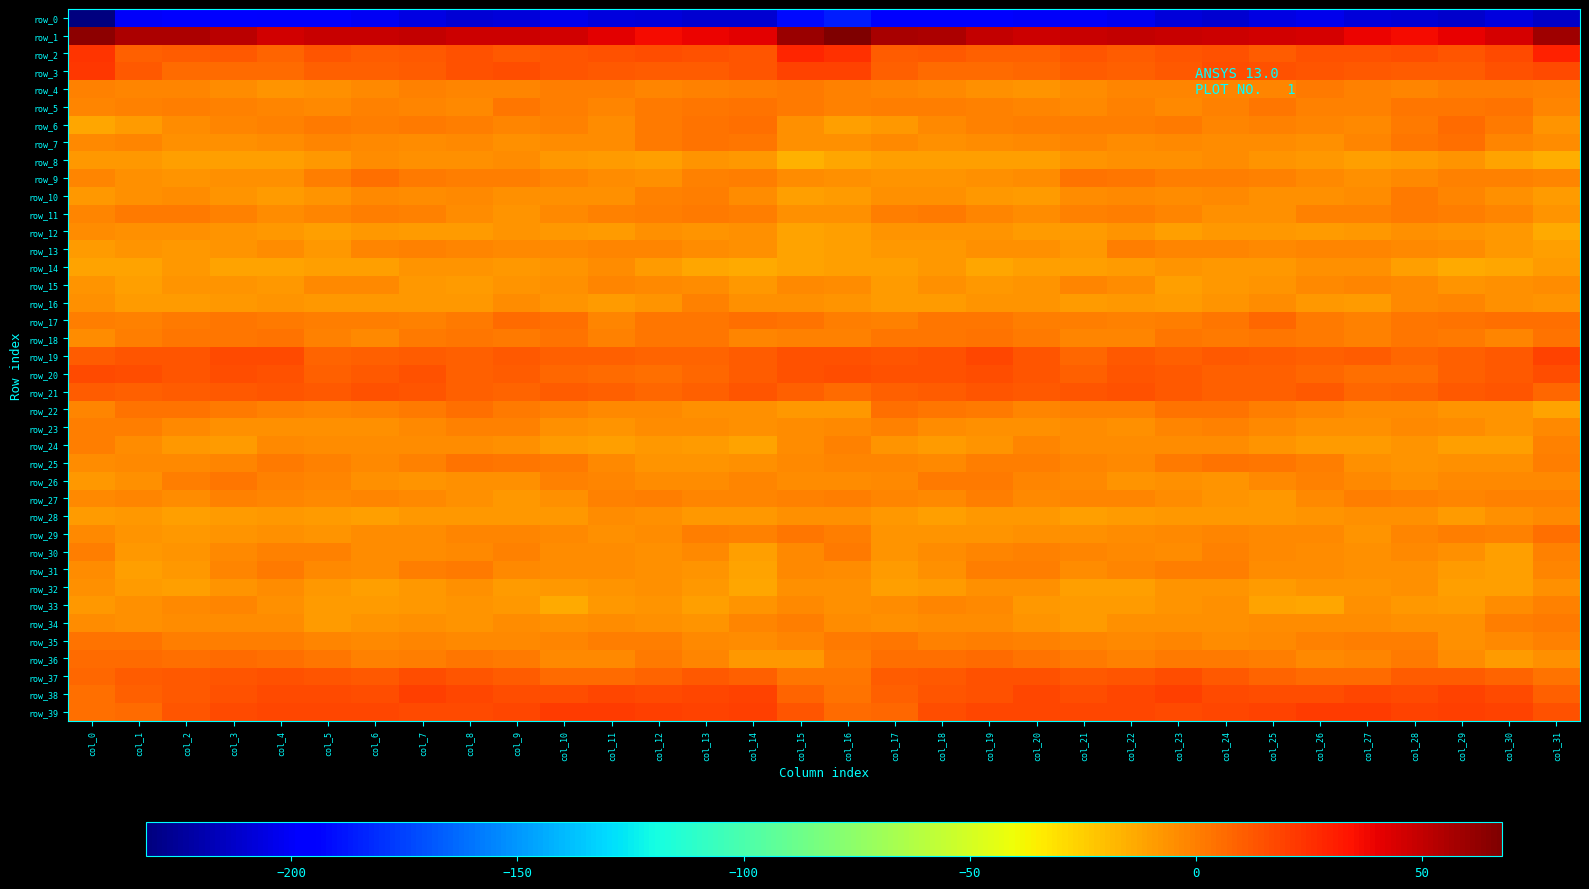

At col_19, list the series in order from largest to smallest.

row_1, row_19, row_39, row_20, row_38, row_37, row_21, row_2, row_36, row_3, row_18, row_17, row_22, row_26, row_35, row_27, row_31, row_25, row_5, row_6, row_11, row_30, row_33, row_34, row_7, row_13, row_4, row_23, row_32, row_9, row_12, row_24, row_29, row_16, row_15, row_10, row_28, row_8, row_14, row_0